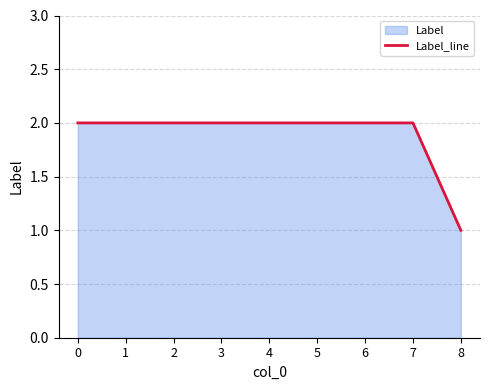

True or false: the data shows 2 at 2.

True